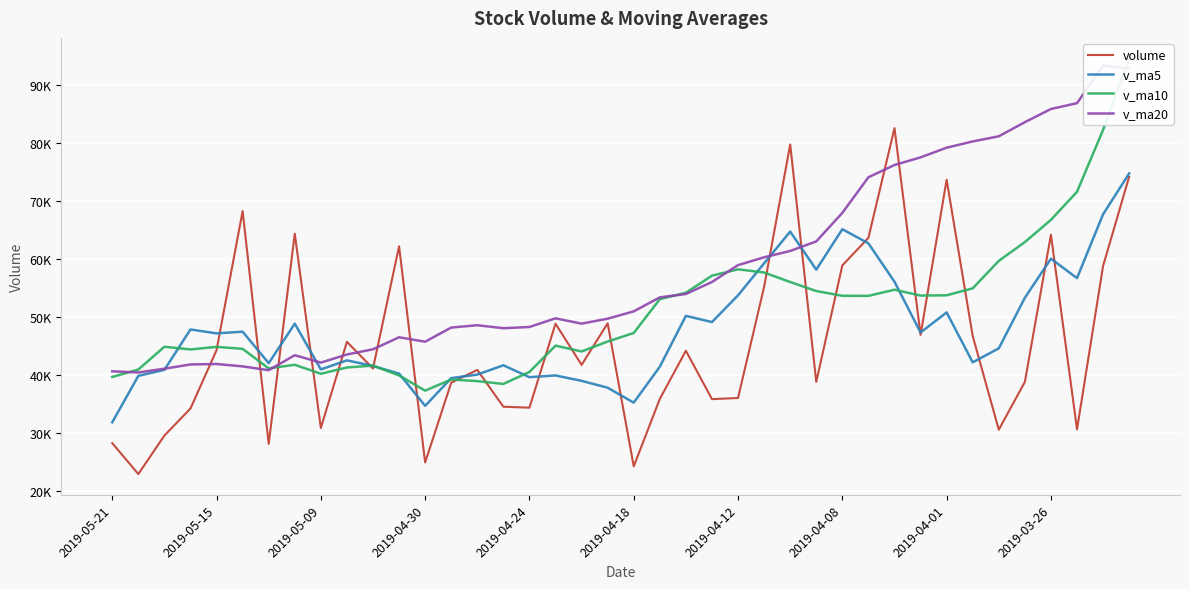

Between 13 and 22, which series saw the biggest shift?

v_ma10